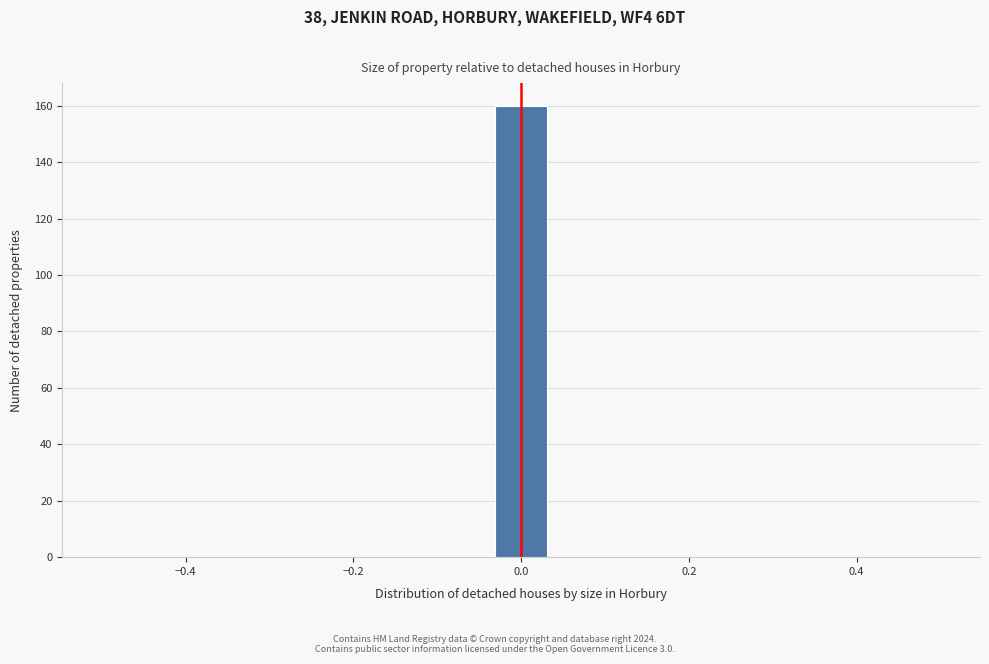

Around what value on the x-axis is the tallest bar? Give the approximate position of its centre, as read against the axis.

0.00